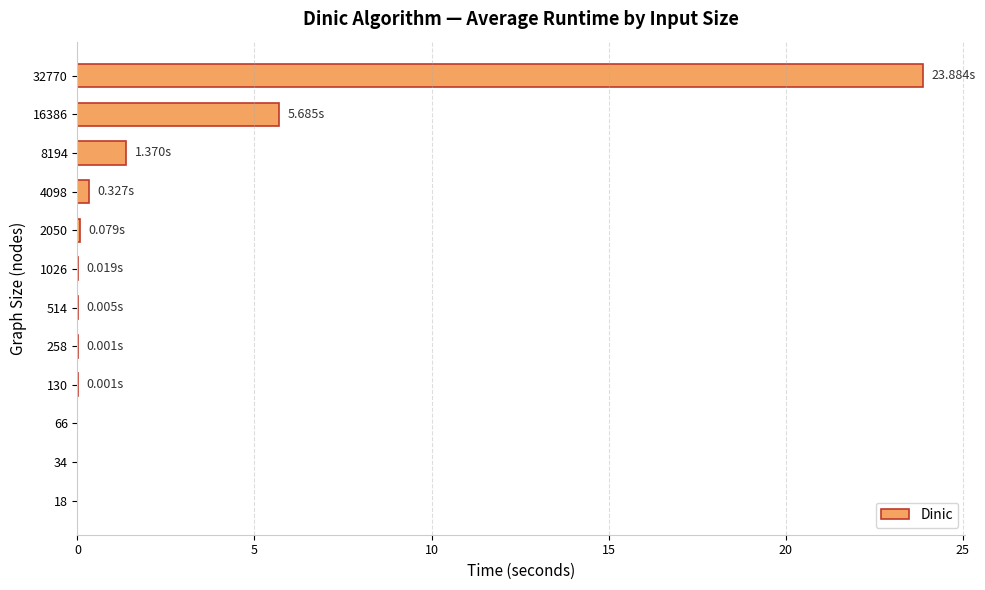

How many data points does each series have?

12